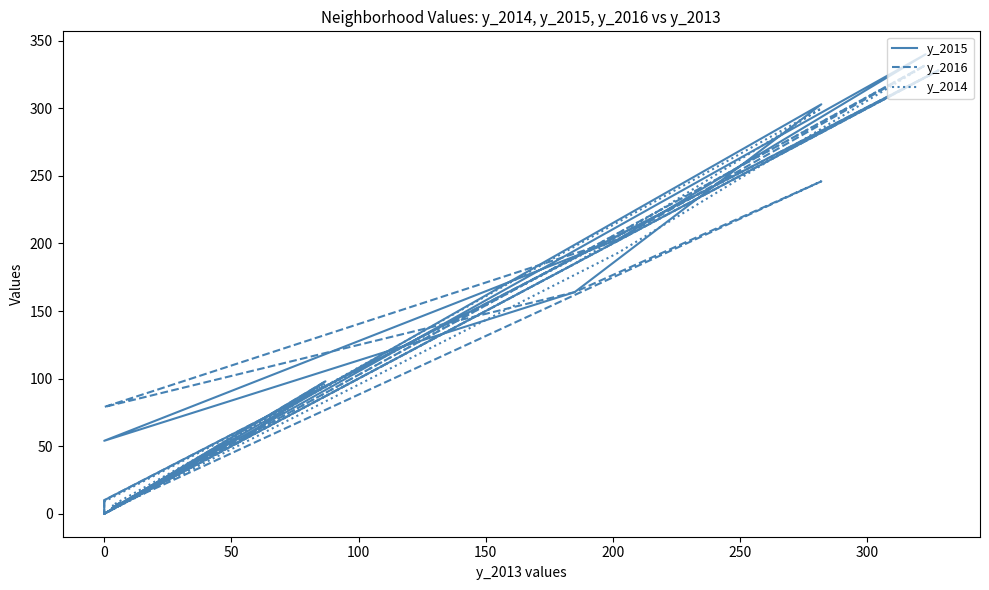

Is it true that y_2015 equals 220 at 0?

False